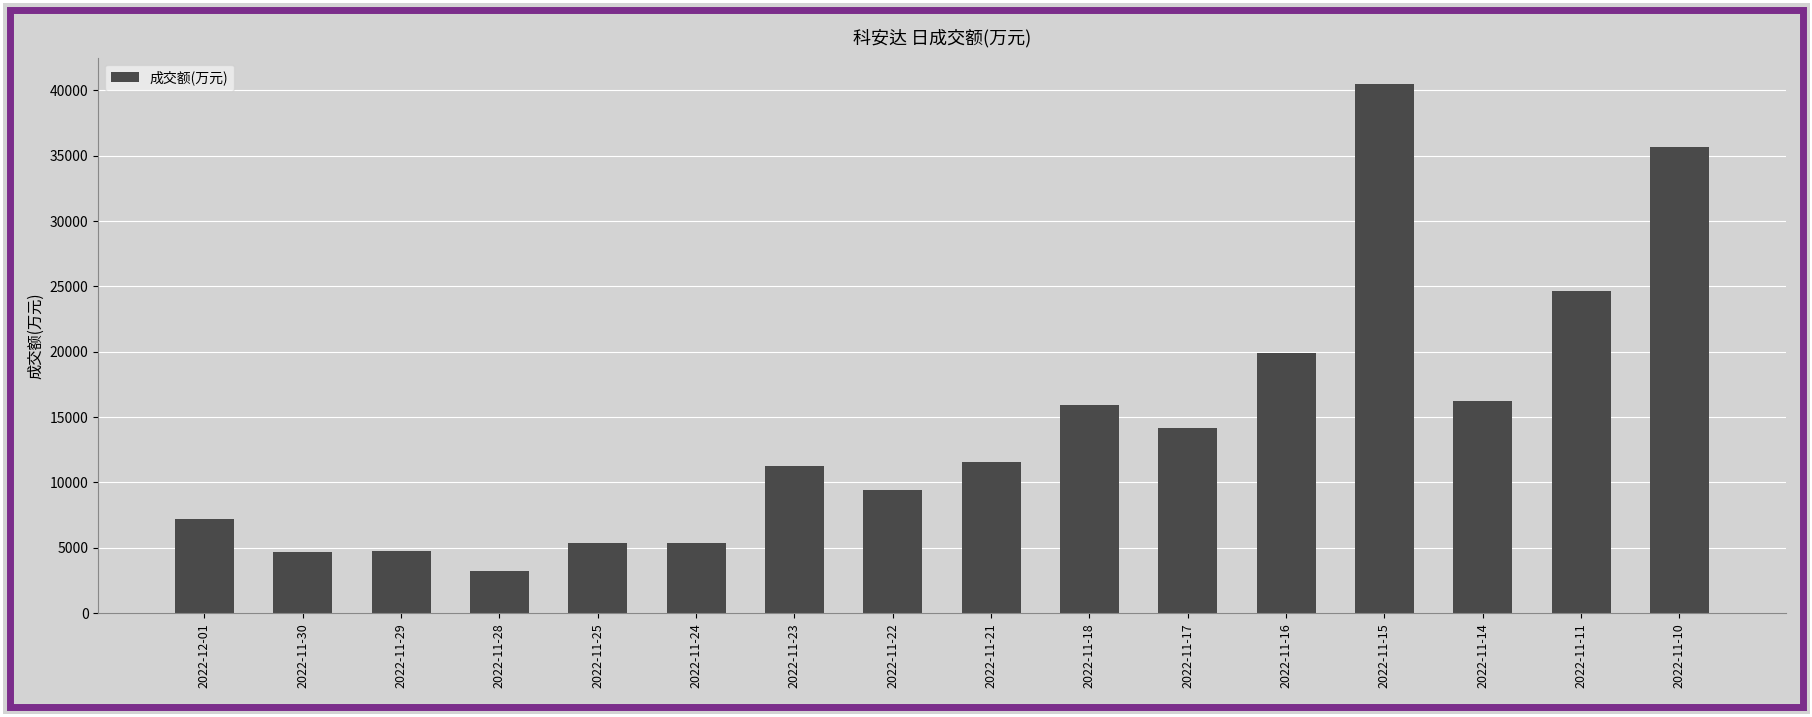

What is the approximate value at 2022-11-24, to the nearest 50?

5400